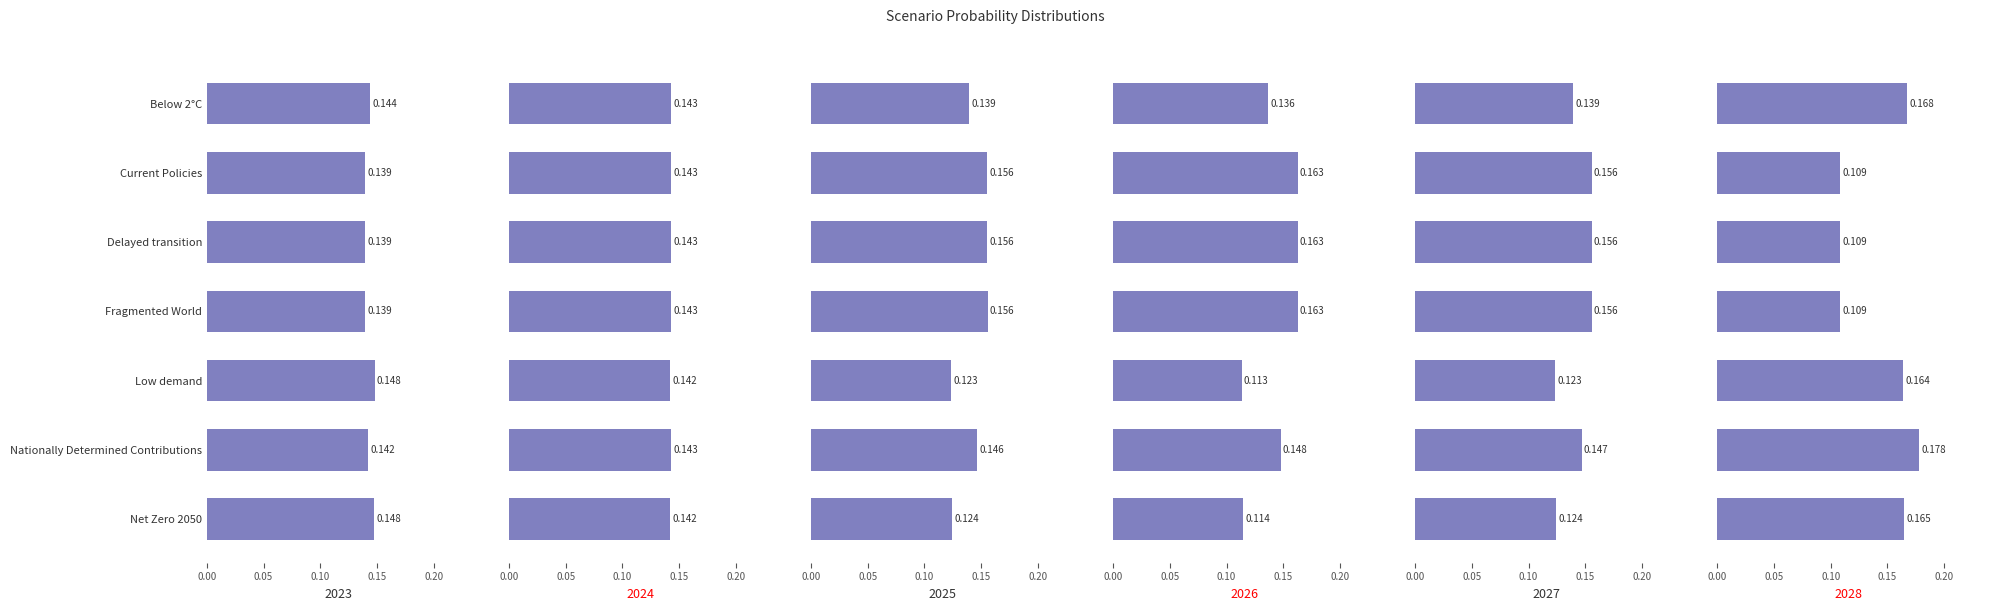

Reading left to right, list all the values displayed in this chart.

2023: 0.1	0.1	0.1	0.1	0.1	0.1	0.1
2024: 0.1	0.1	0.1	0.1	0.1	0.1	0.1
2025: 0.1	0.2	0.2	0.2	0.1	0.1	0.1
2026: 0.1	0.2	0.2	0.2	0.1	0.1	0.1
2027: 0.1	0.2	0.2	0.2	0.1	0.1	0.1
2028: 0.2	0.1	0.1	0.1	0.2	0.2	0.2